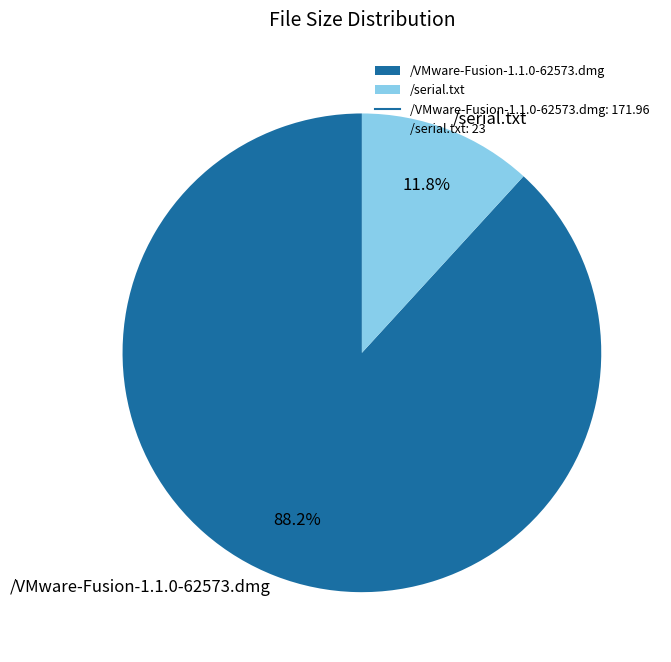

Which slice is the smallest?

/serial.txt